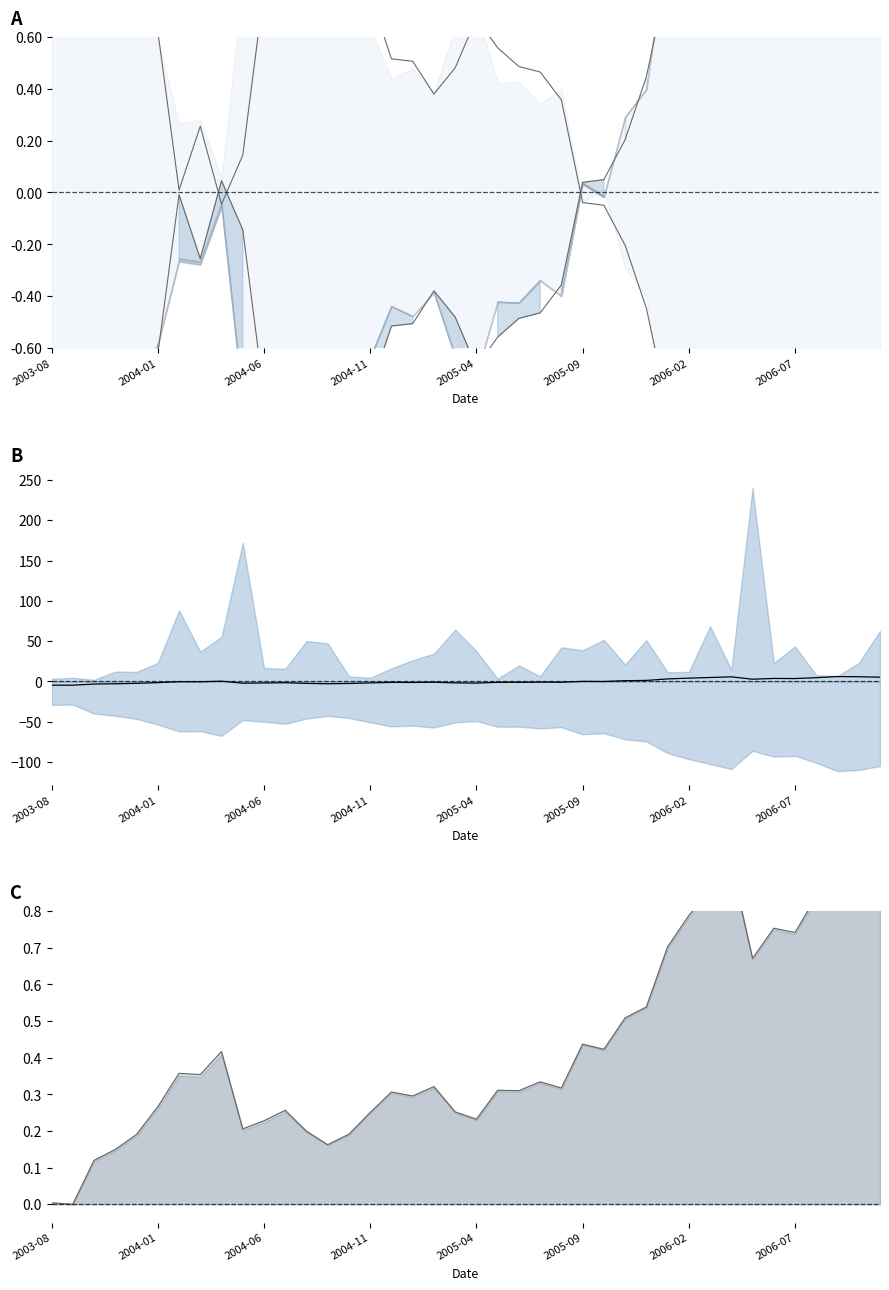

True or false: Low mirror has a value of 0.4 at 2004-11.

False